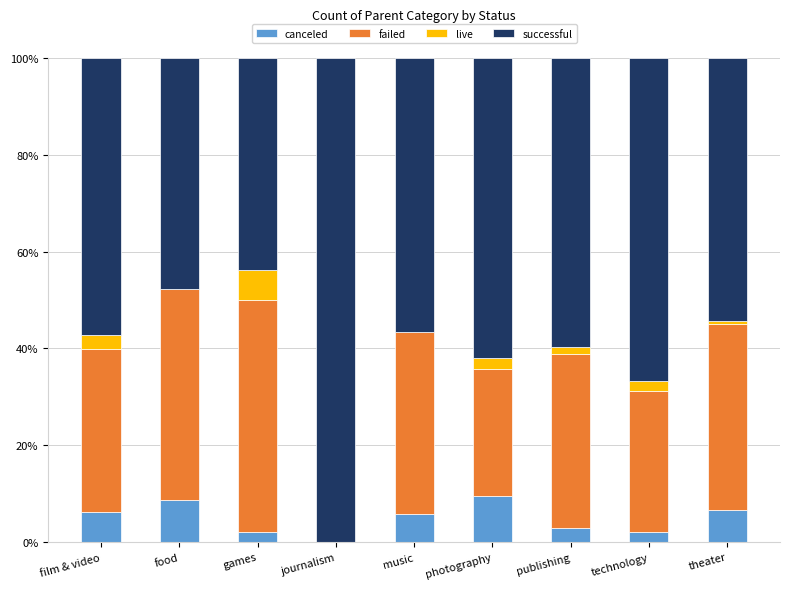

What is the total value across all series at film & video?

100.0